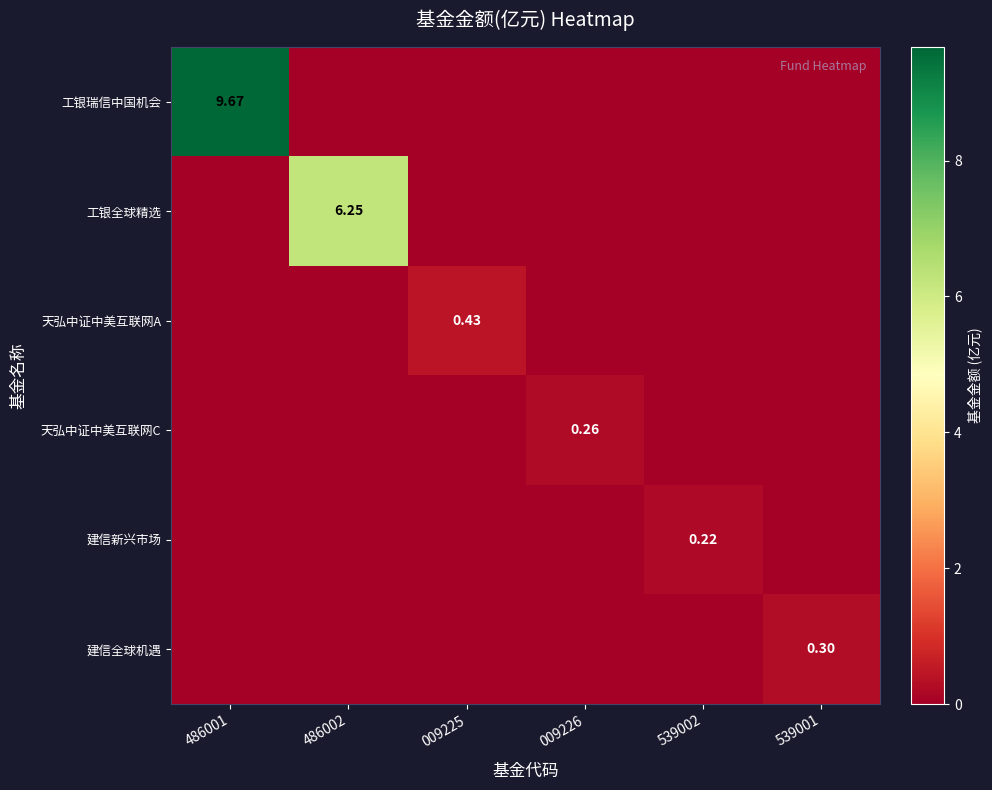

At which category is the sum across all series the highest?

486001